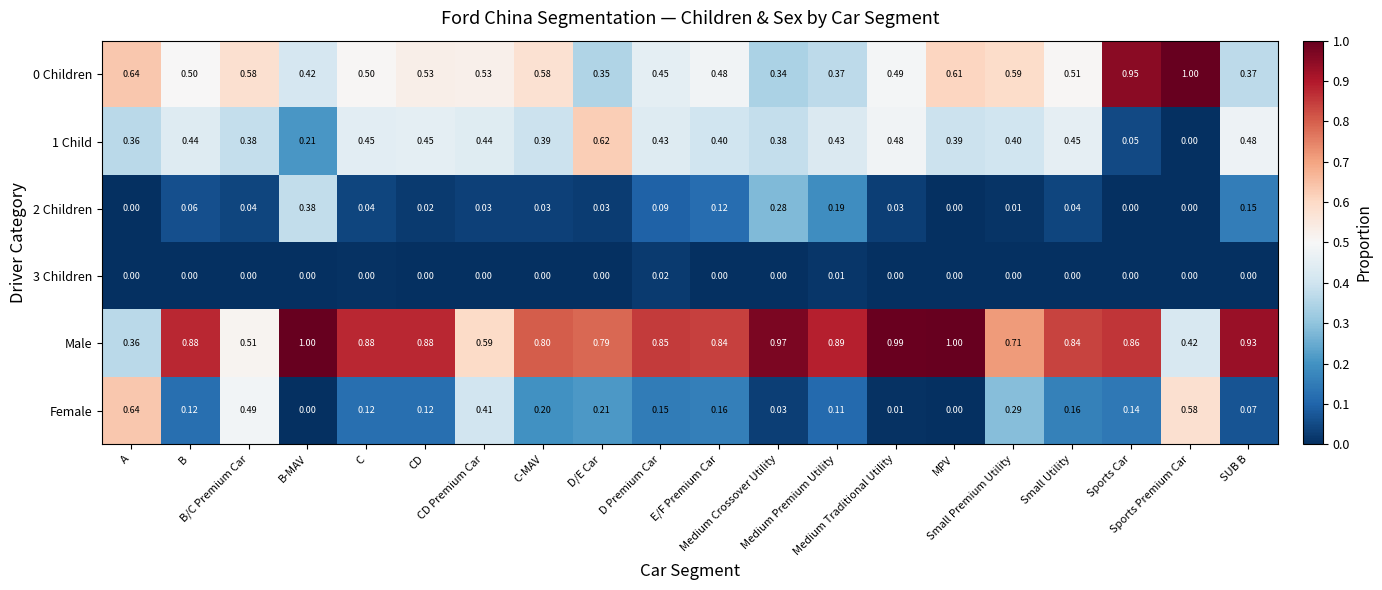

Which series has the largest total across all categories?

Male